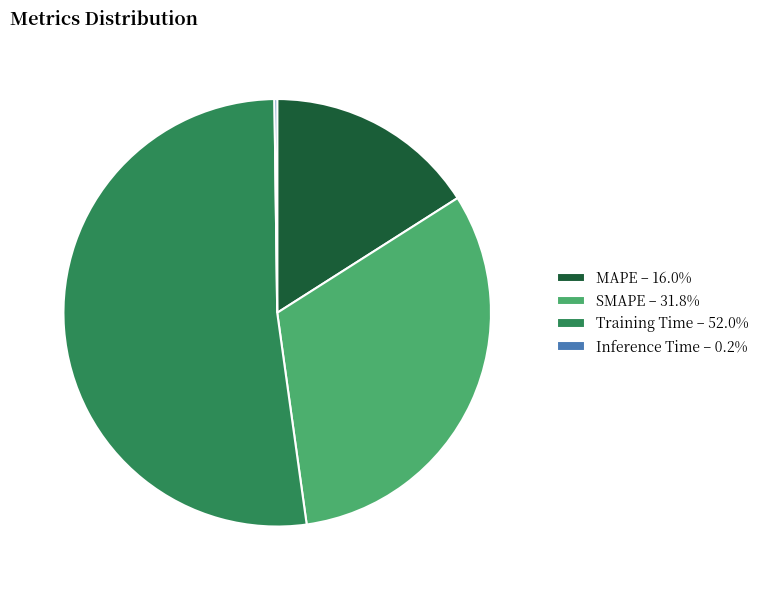

The Training Time slice represents 52% of the pie. True or false?

True